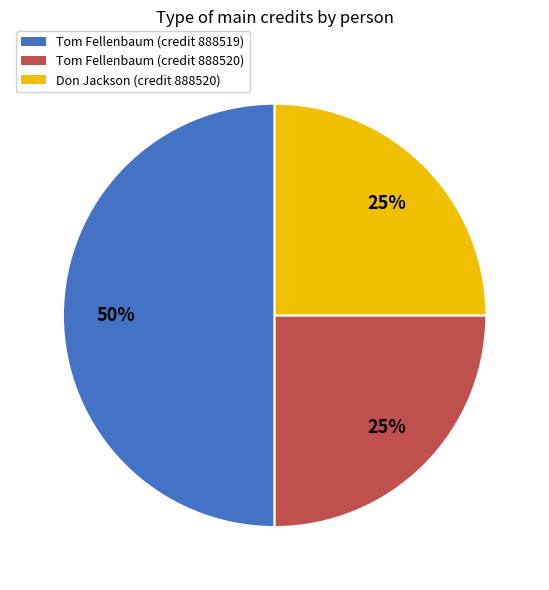

Is it true that Don Jackson (credit 888520) is 31% of the pie?

False